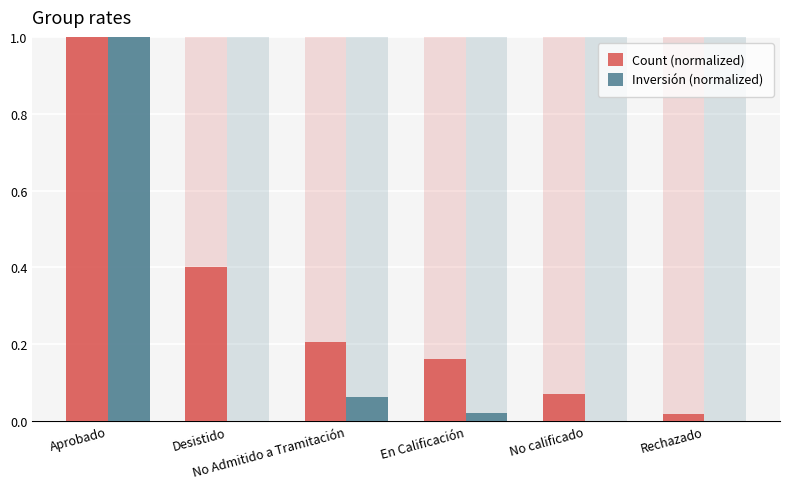

What is the difference between the Count (normalized) values at En Calificación and No calificado?

0.1